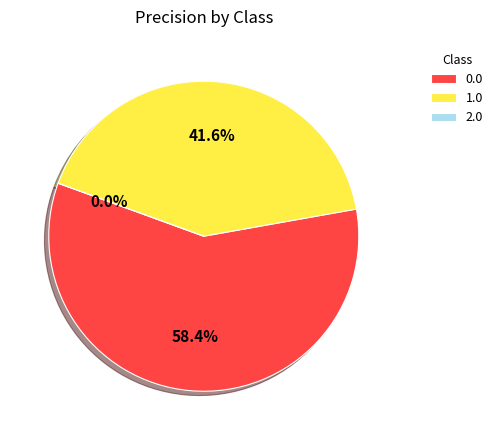

What percentage is the 1.0 slice, to the nearest percent?

42%